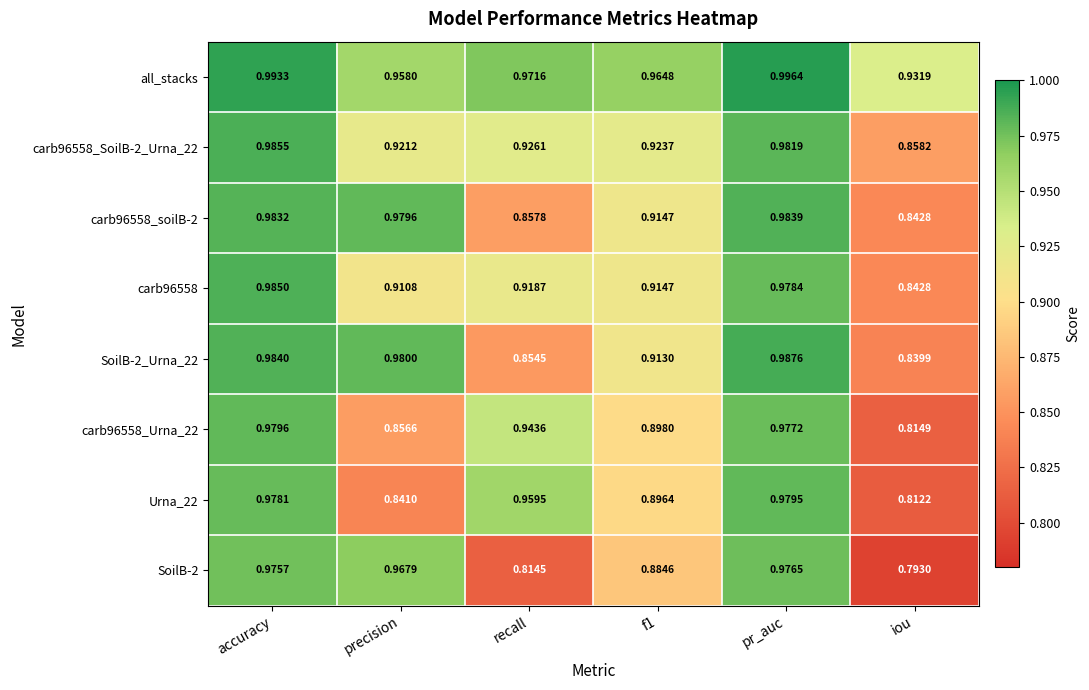

Is the value of Urna_22 at recall greater than the value of carb96558_SoilB-2_Urna_22 at precision?

Yes